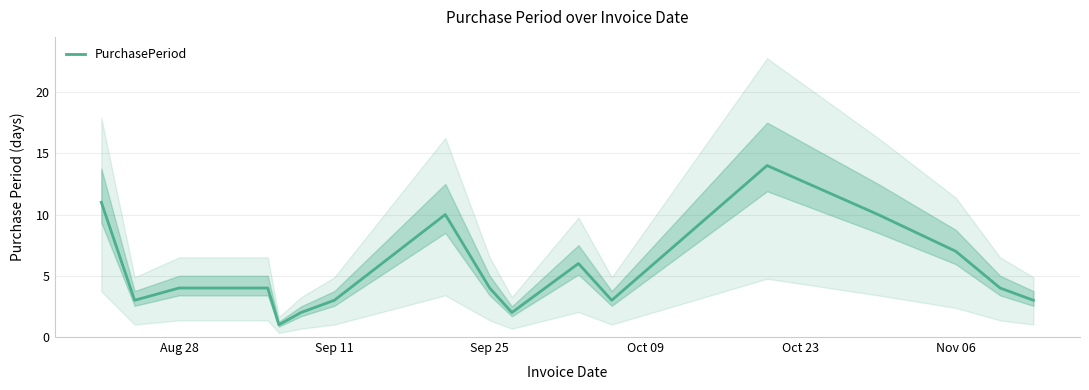

How many data points does each series have?

18